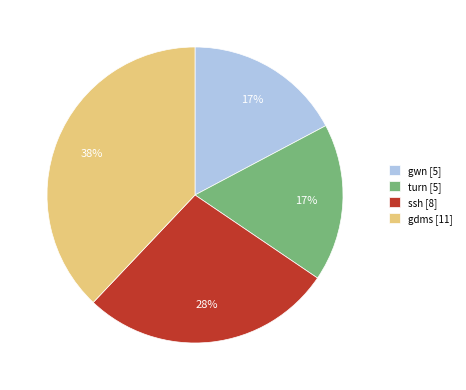

The turn [5] slice represents 12% of the pie. True or false?

False